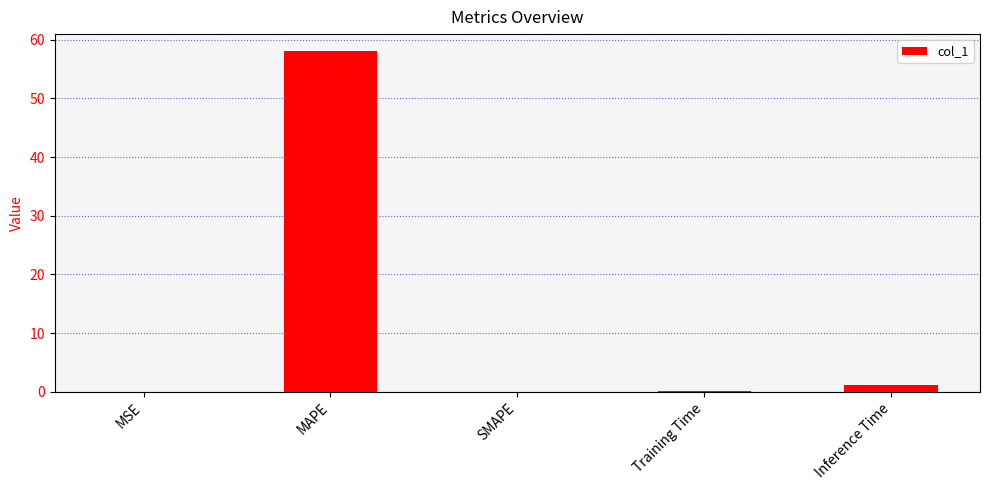

Are the bars horizontal?

No